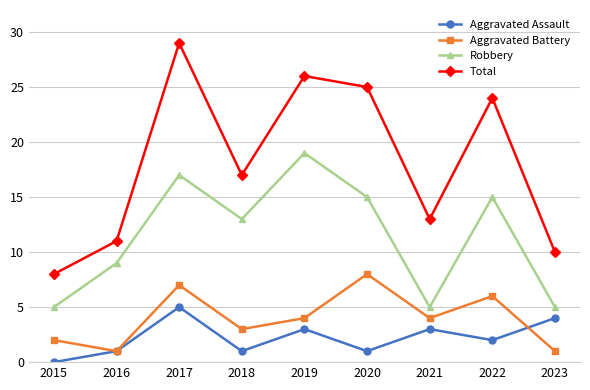

What is the sum of all Aggravated Battery values?

36